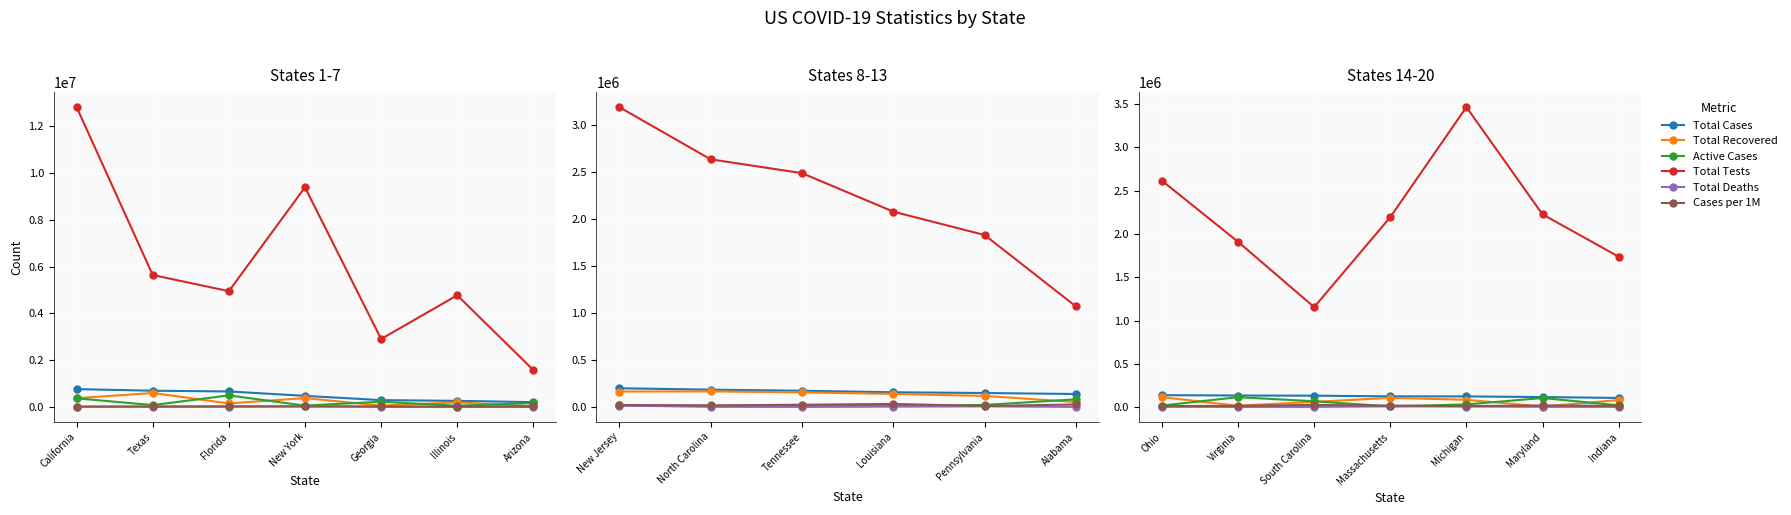

What are all the series names shown in the legend?

Total Cases, Total Recovered, Active Cases, Total Tests, Total Deaths, Cases per 1M